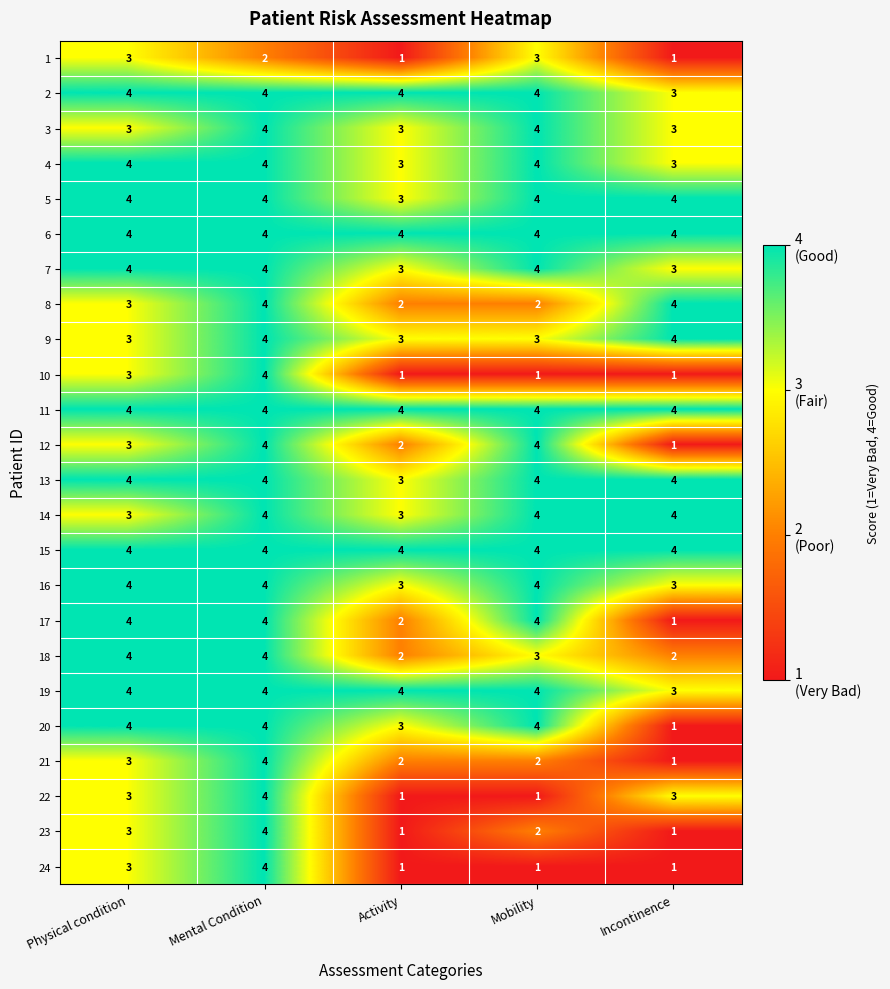

Count the number of categories in the chart.

5